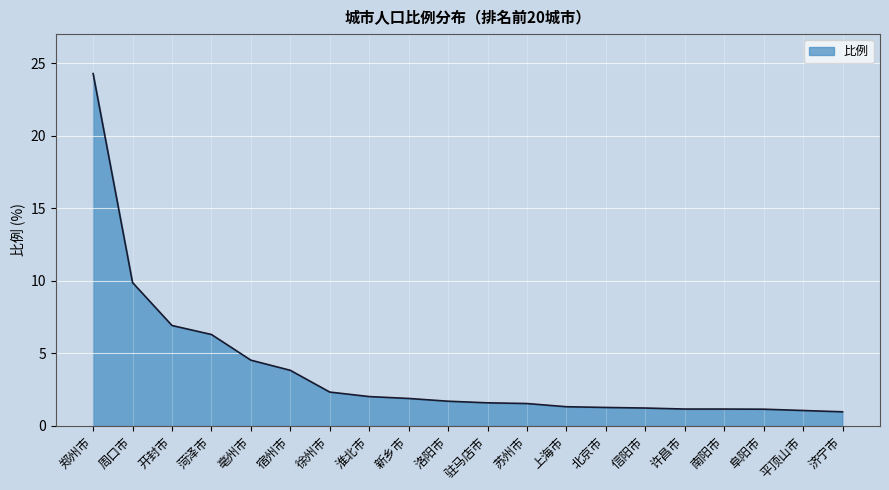

Where is the data nearest to the value 12?

周口市